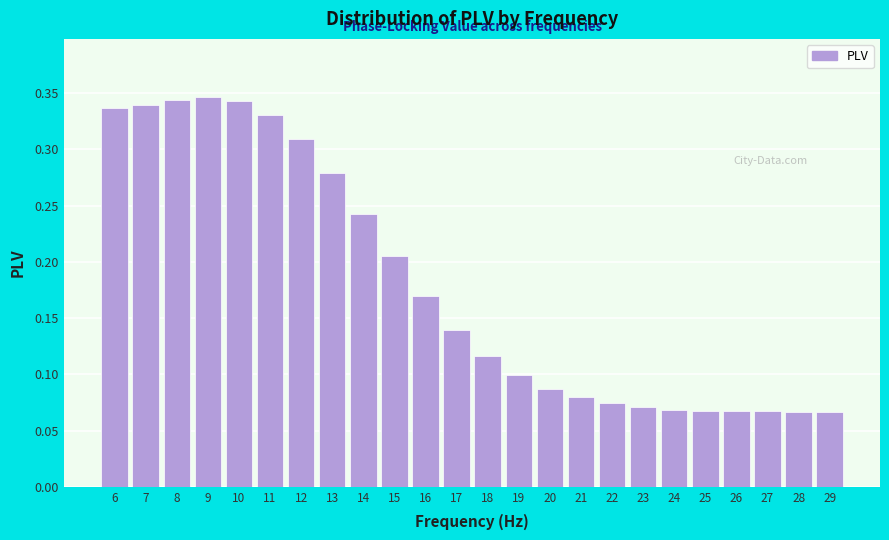

True or false: the data shows 0.1 at 27.

True